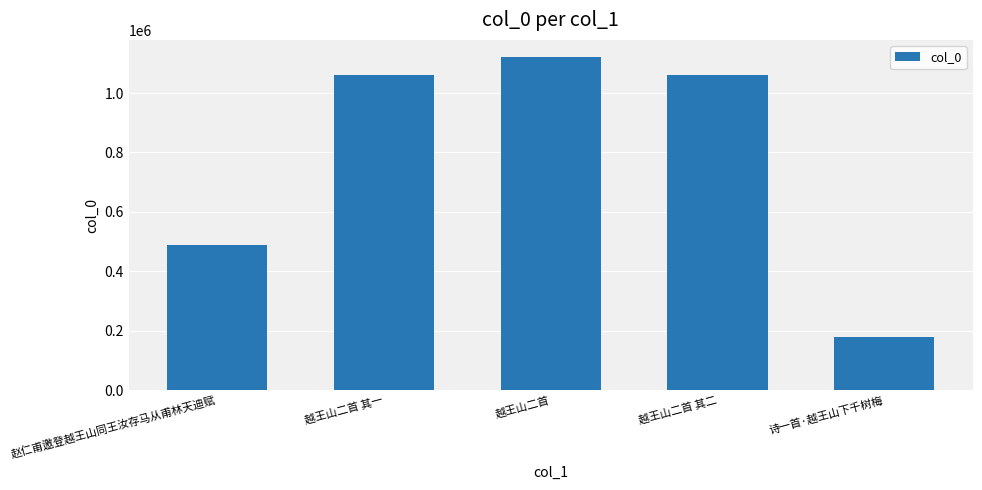

How many data points are less than 1062149?

2